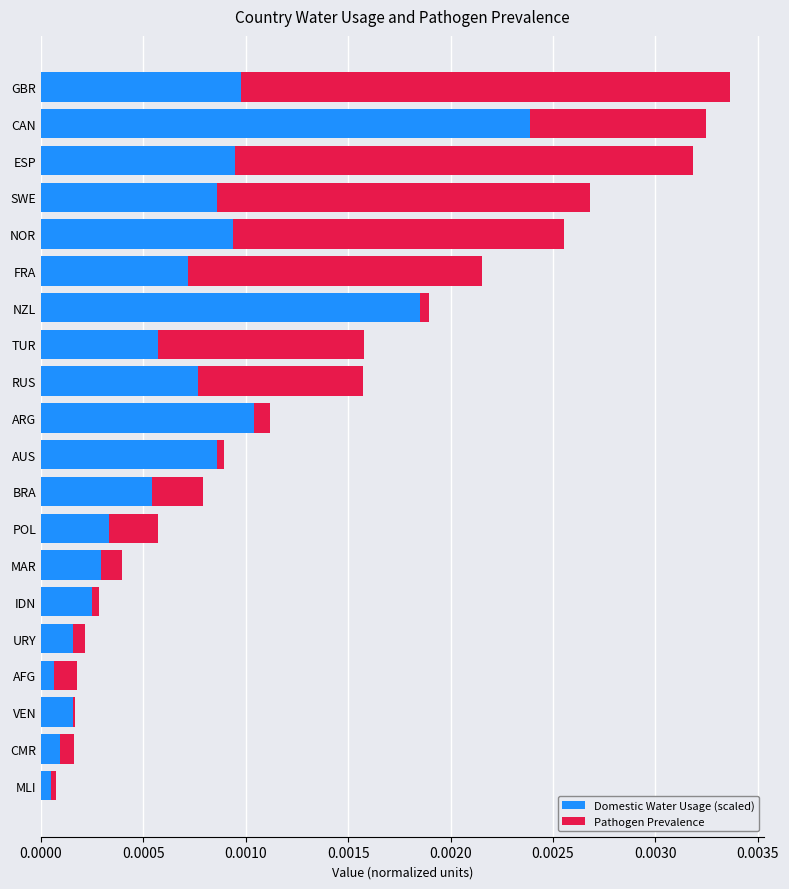

The value of Domestic Water Usage (scaled) at AUS is 0.0. True or false?

True